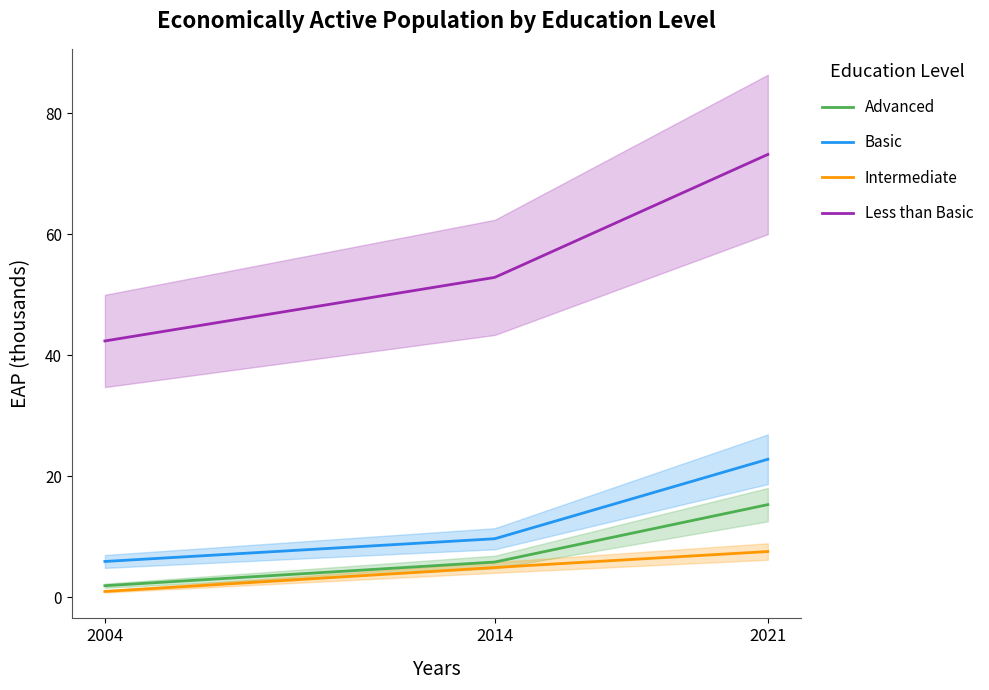

What is the value of the edu_aggregate_adv point at the 1st from the left?

1.9